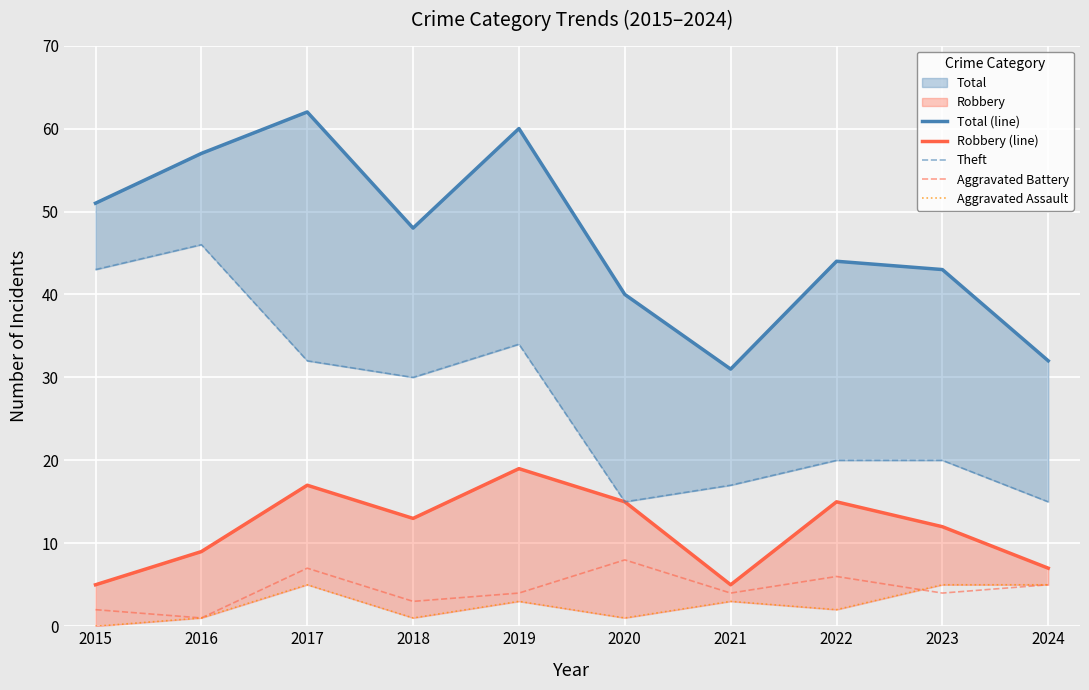

Count the Aggravated Battery values in the range 3 to 6.

6